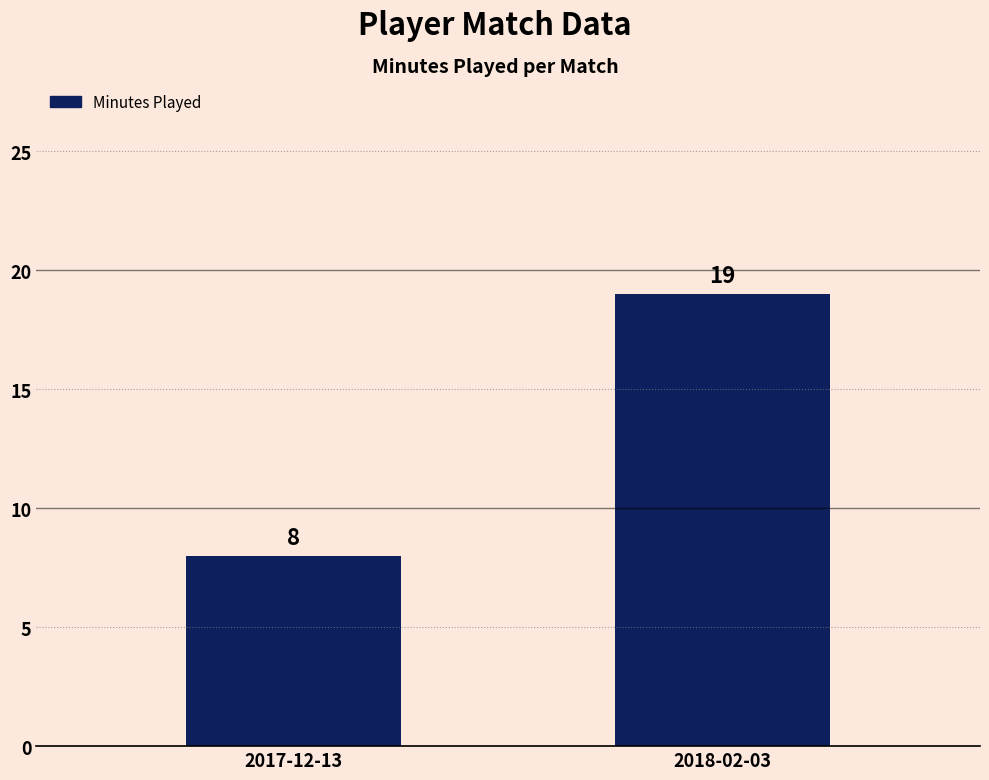

Reading right to left, transcribe all the data shown in this chart.

19	8